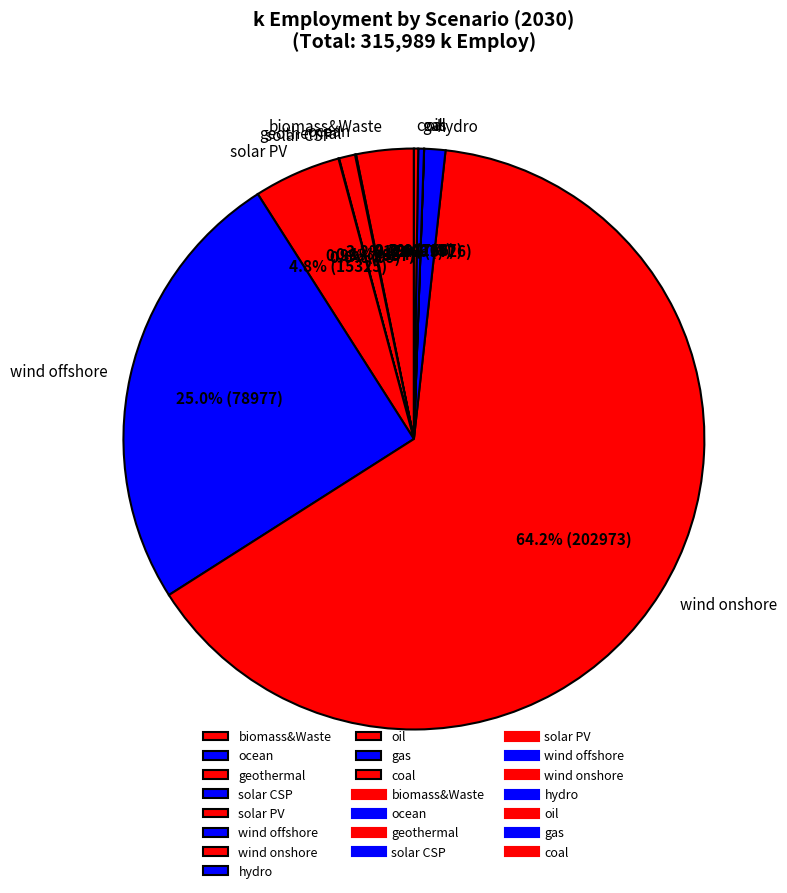

What is the majority slice?

wind onshore